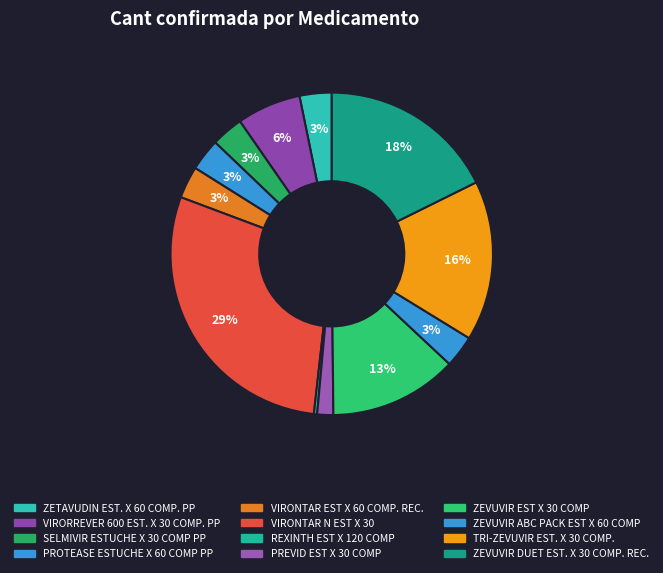

How many slices are in this pie chart?

12